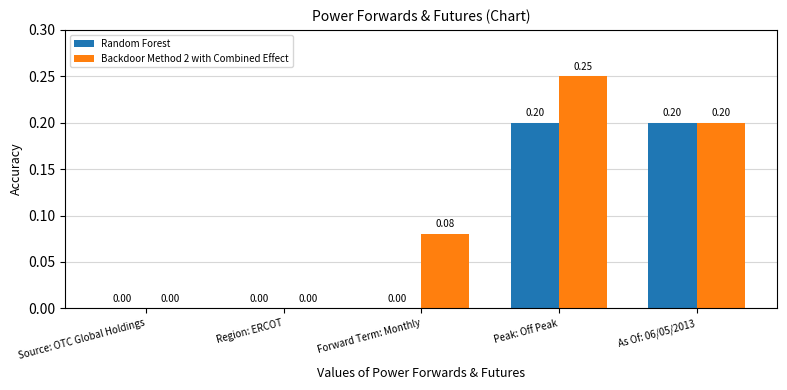

At which category is the sum across all series the highest?

Peak: Off Peak